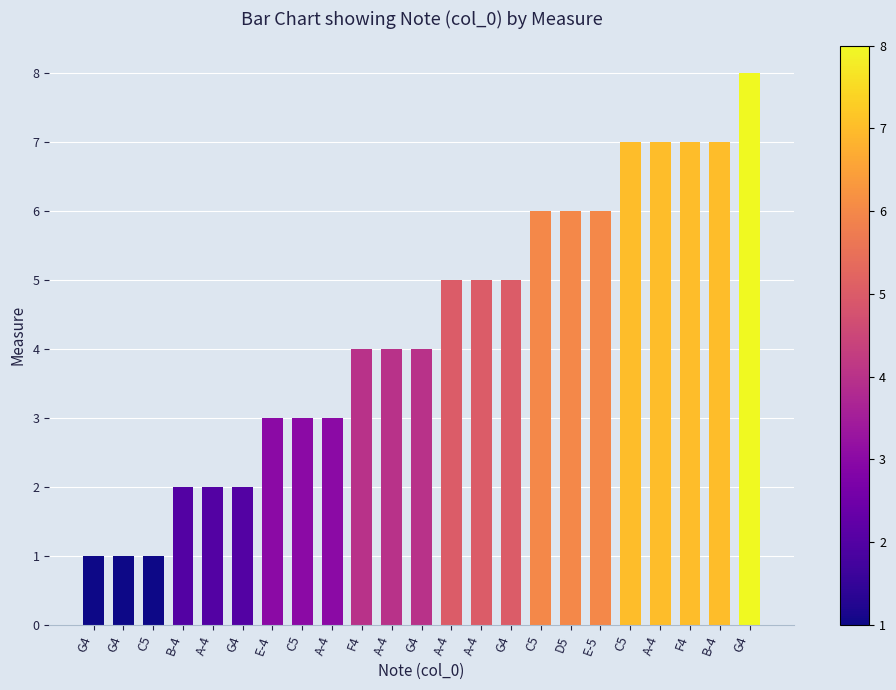

At which category does the chart reach its peak across all series?

G4